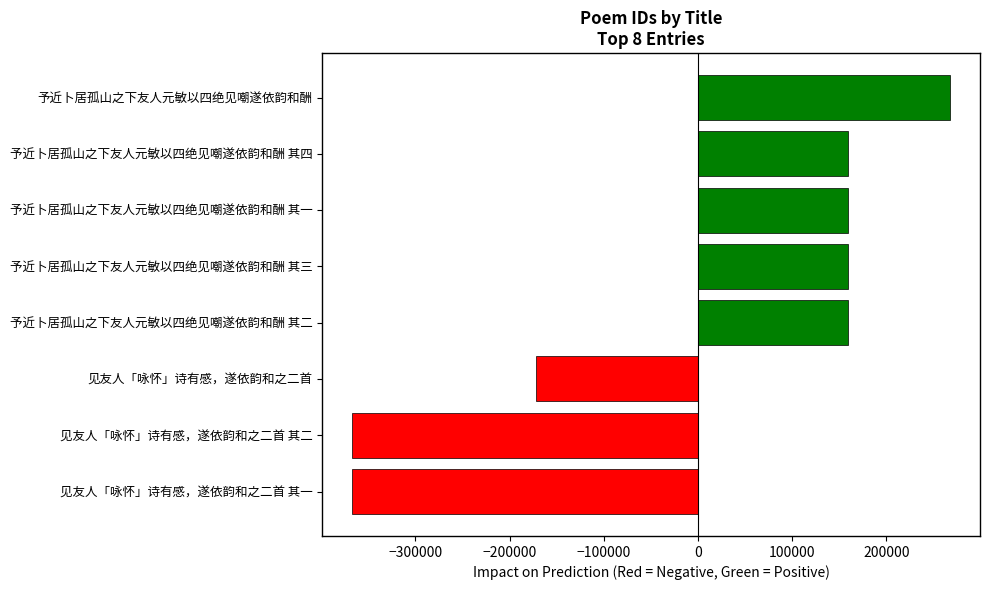

What is the maximum value shown in the chart?

267575